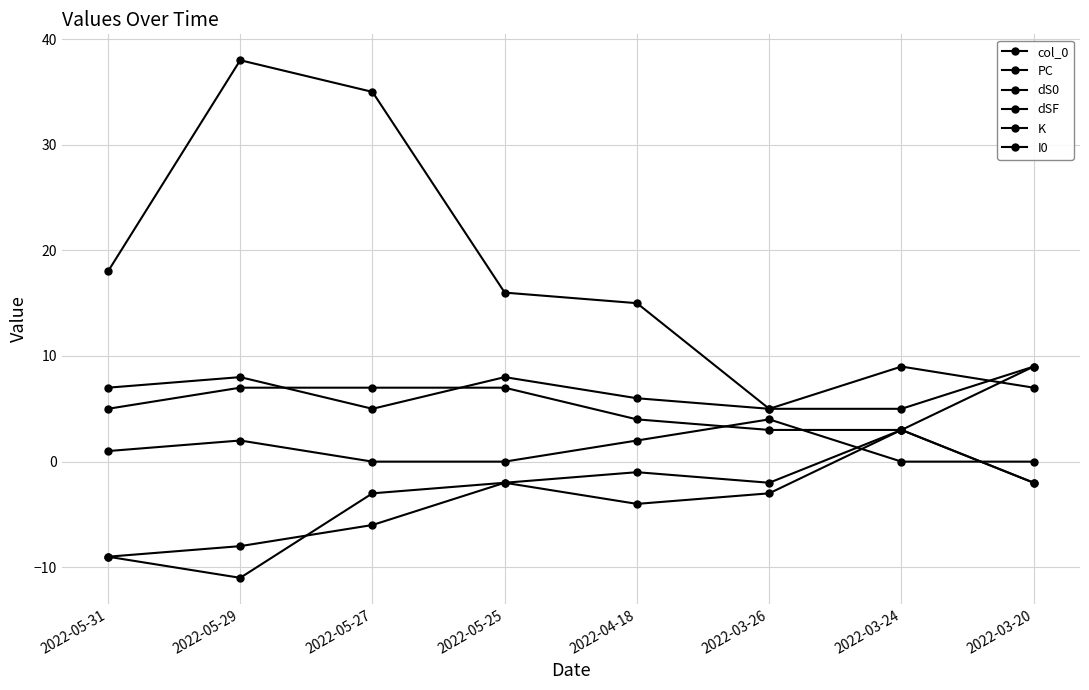

How many distinct data groups are displayed?

6